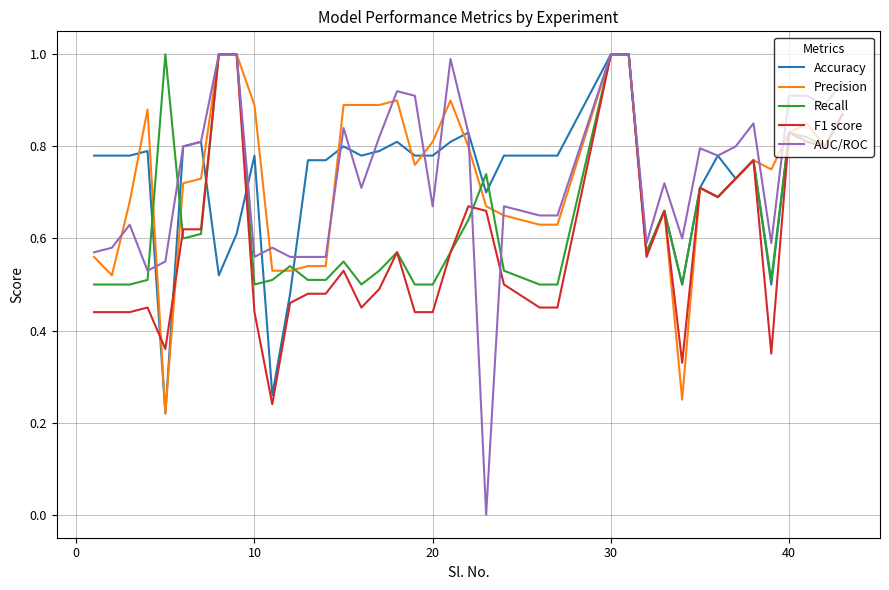

What is the highest value of the Recall series?

1.0